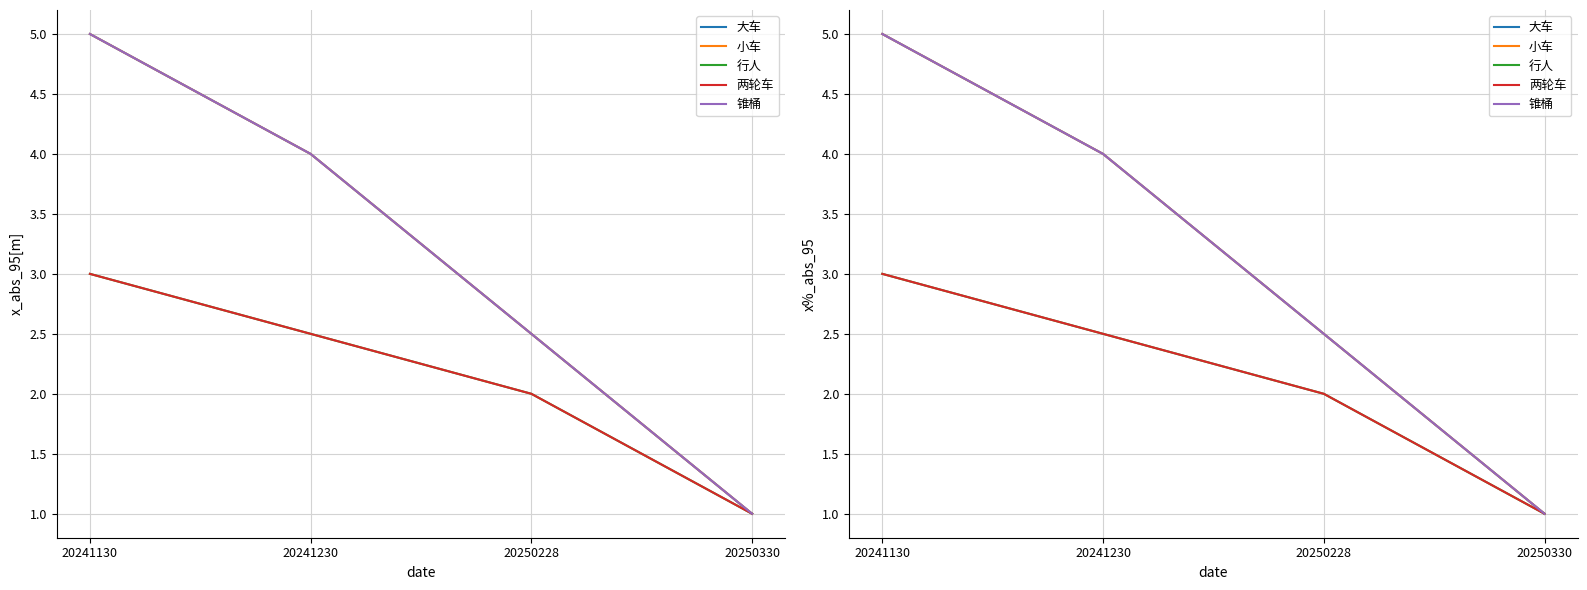

How many lines are shown in the chart?

5